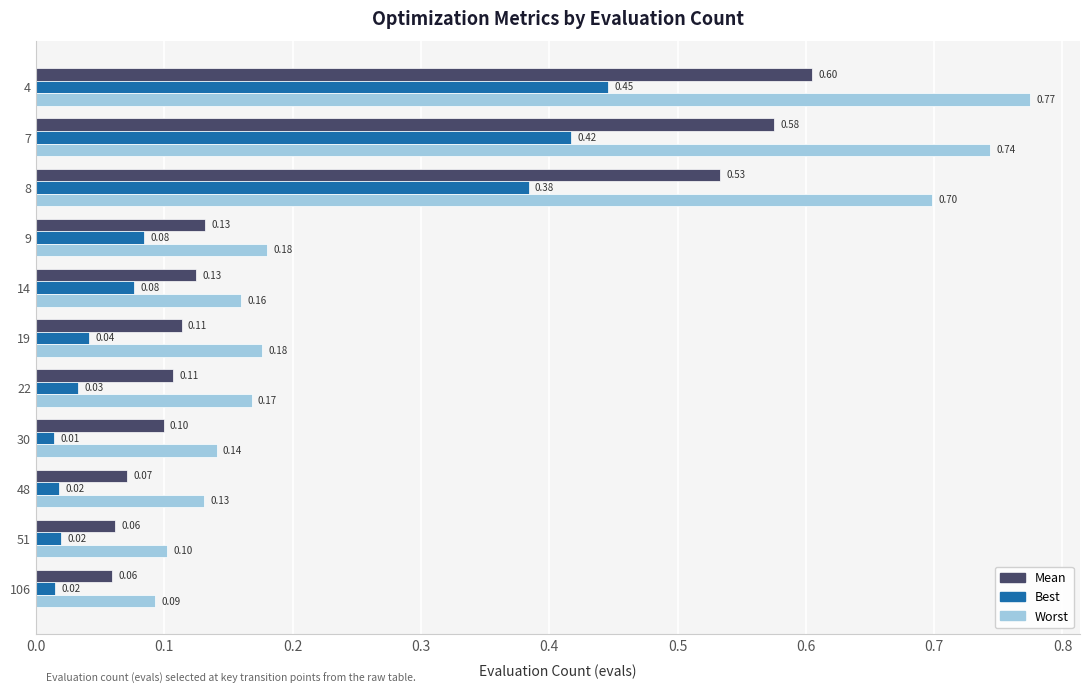

What is the total value across all series at 8?

1.6